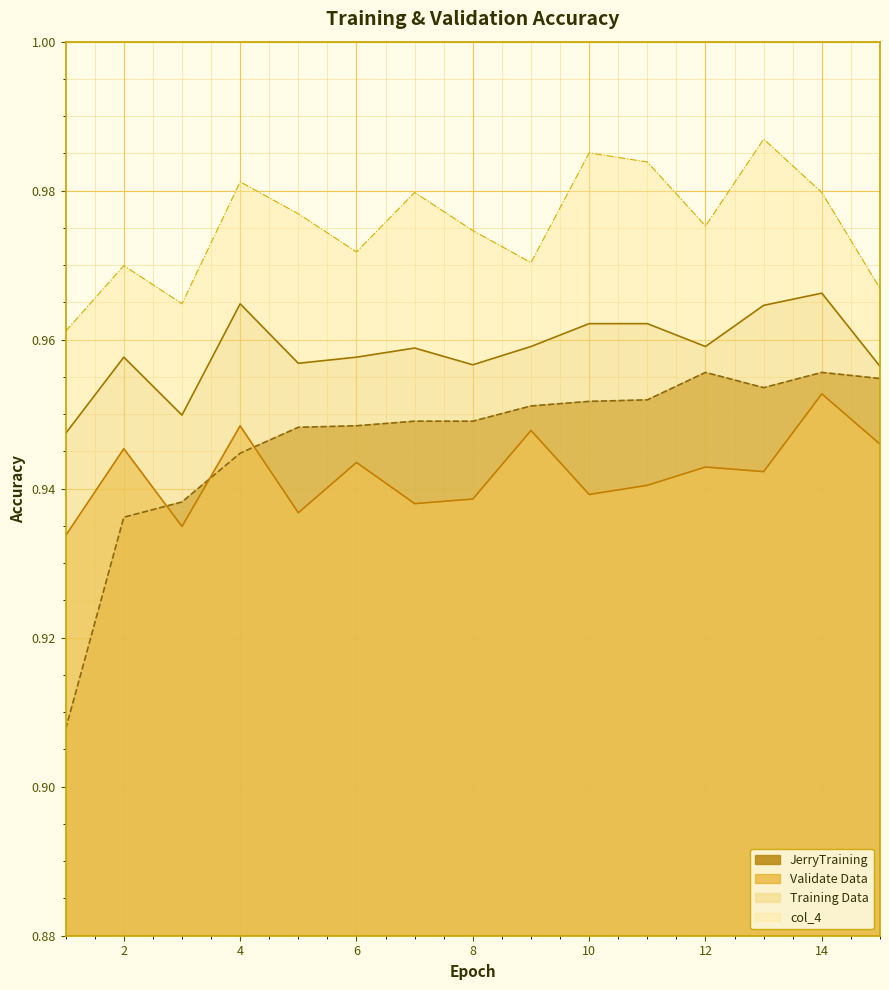

True or false: Validate Data and Training Data cross at least once.

False